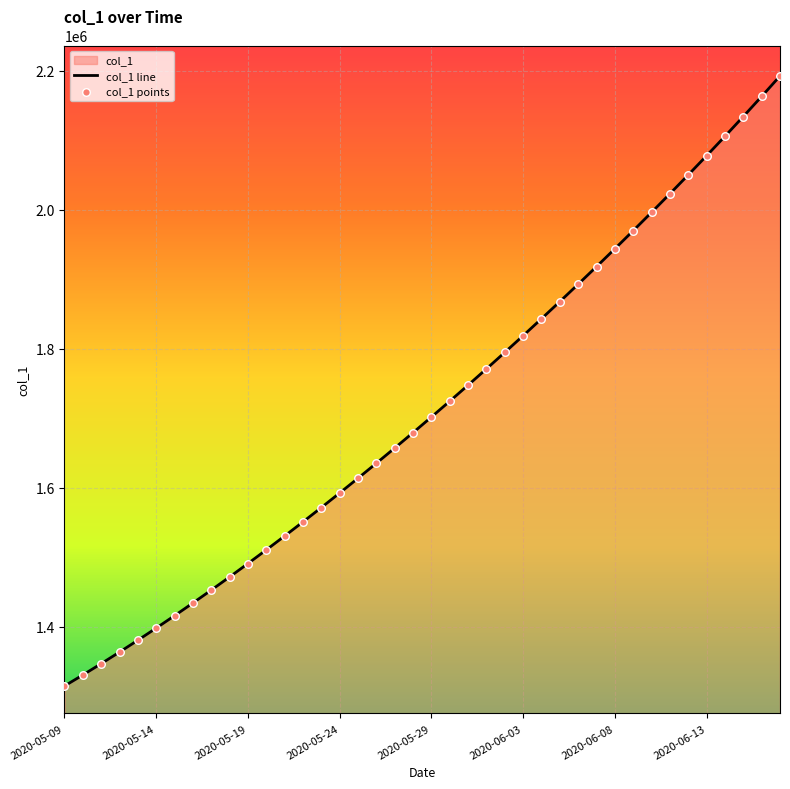

What is the change in value from 2020-05-13 to 2020-06-03?

+437914.0